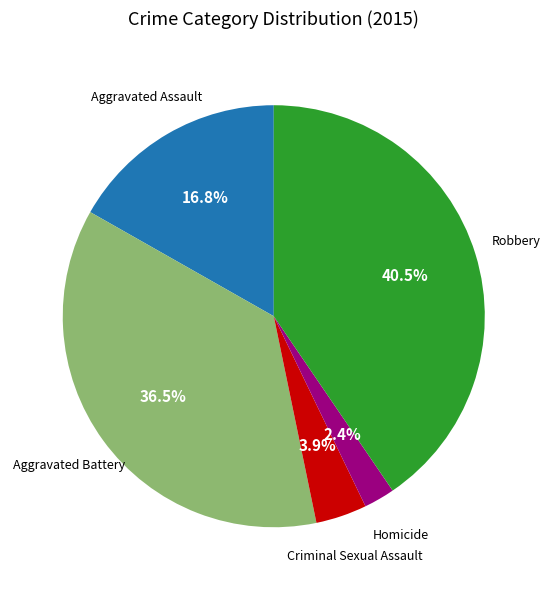

Does any single category account for the majority?

No